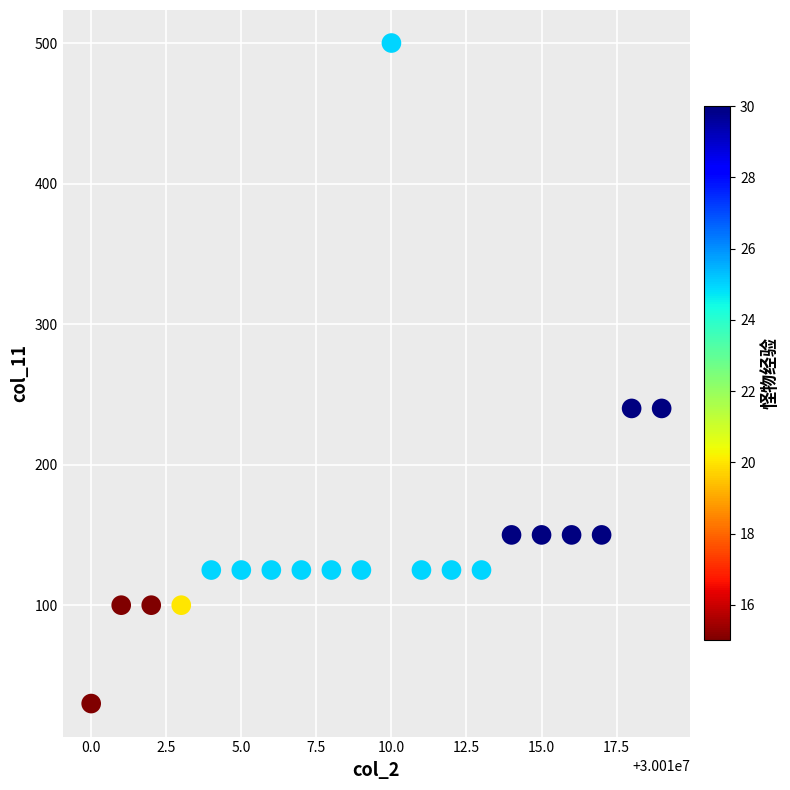

What is the range of Y values (max minus min)?

470